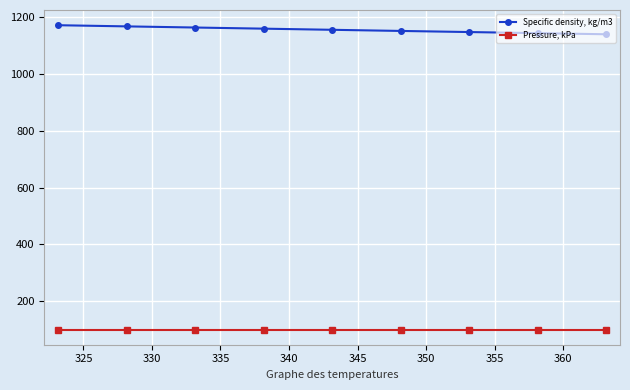

What is the value of the Pressure, kPa point at the 4th from the left?

101.3